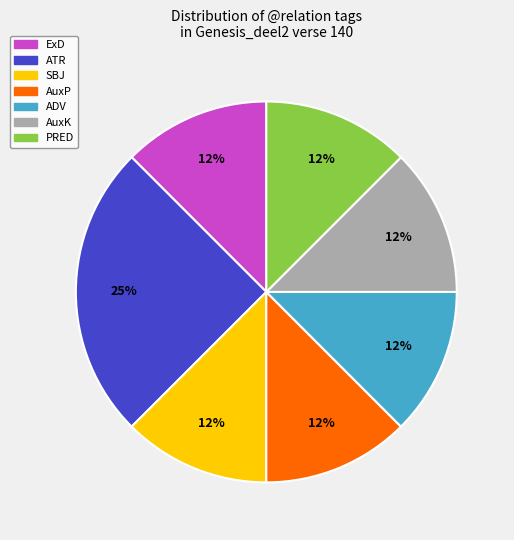

Count the number of slices in the pie.

7